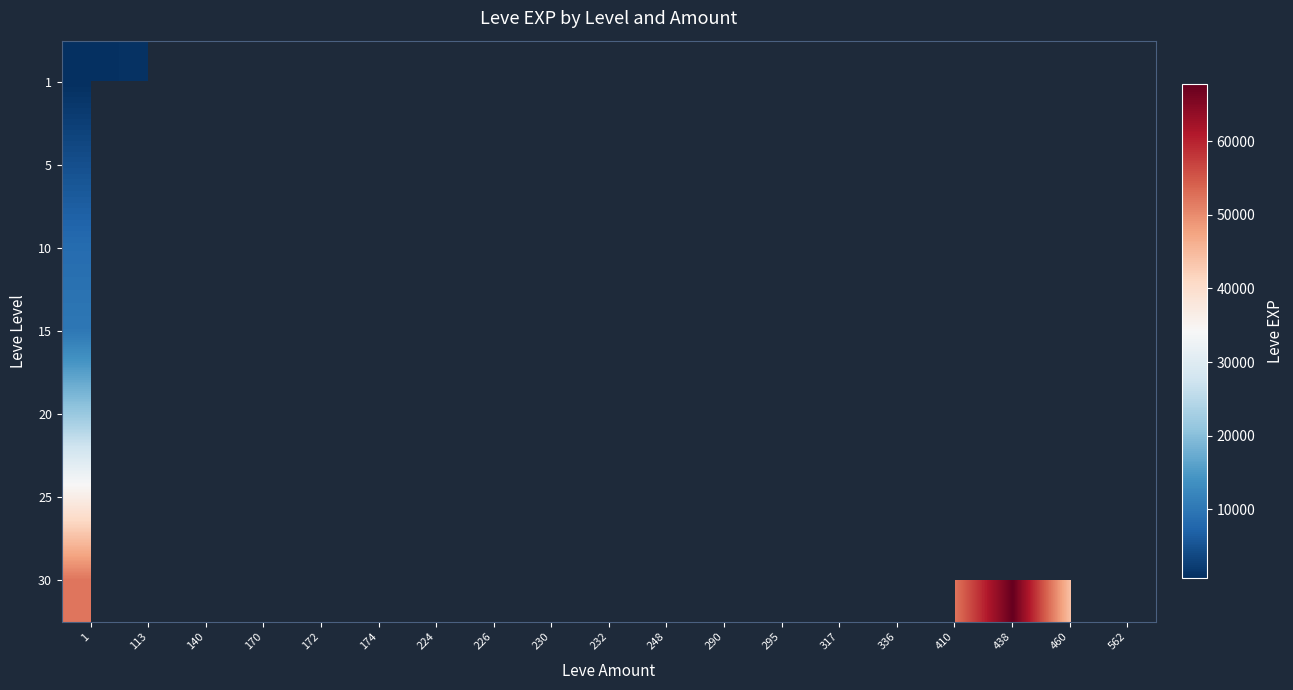

Is it true that 15 equals 5686.1 at 230?

False